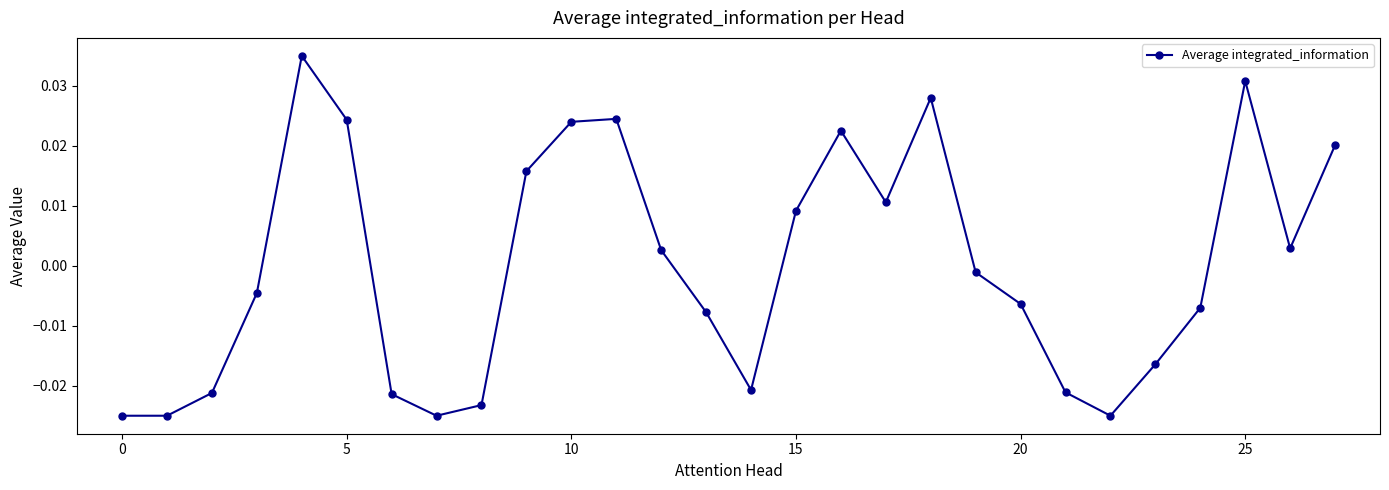

True or false: the data has more than 1 interior local peaks.

True